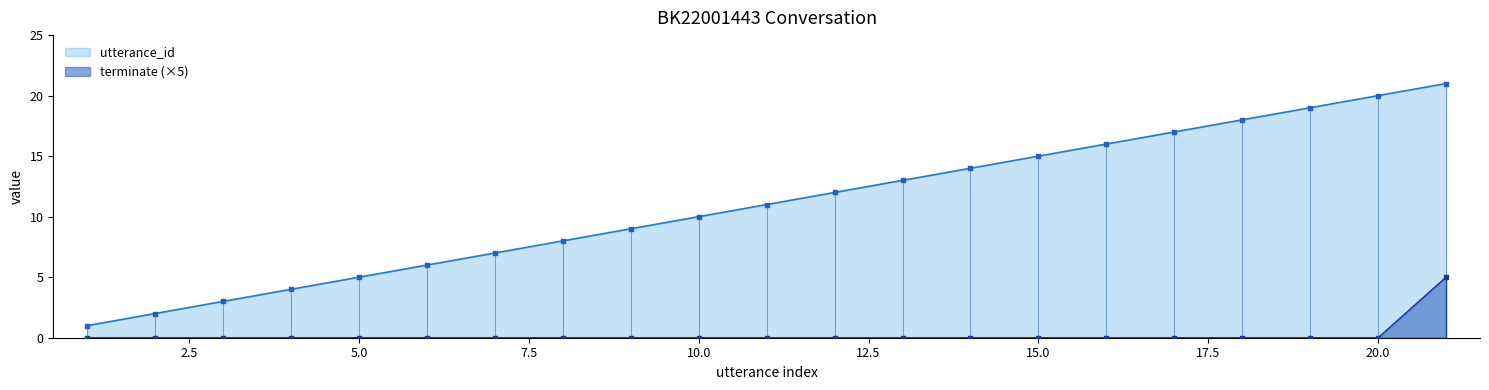

At which category is the sum across all series the highest?

21